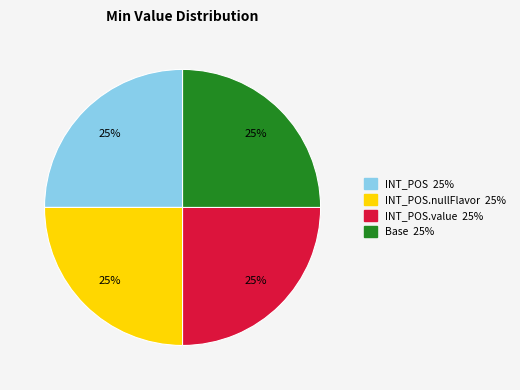

To the nearest percent, what is the difference between the largest and smallest slice percentages?

0%